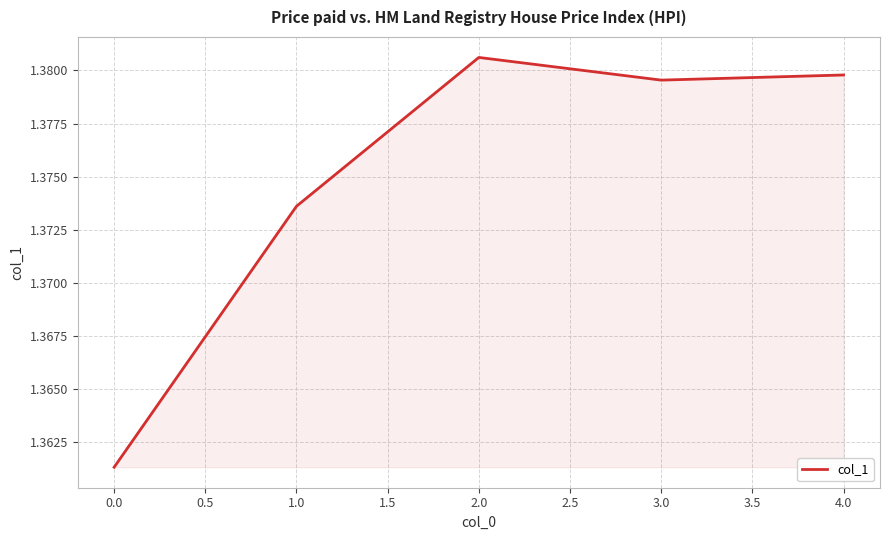

Where is the data nearest to the value 1?

0.0